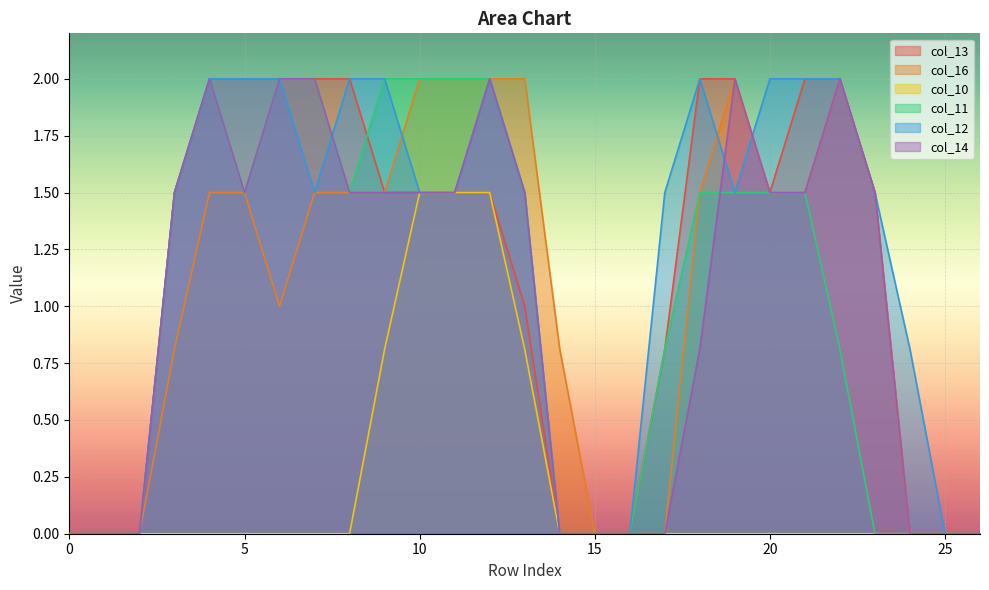

True or false: col_16 and col_14 intersect in this chart.

False